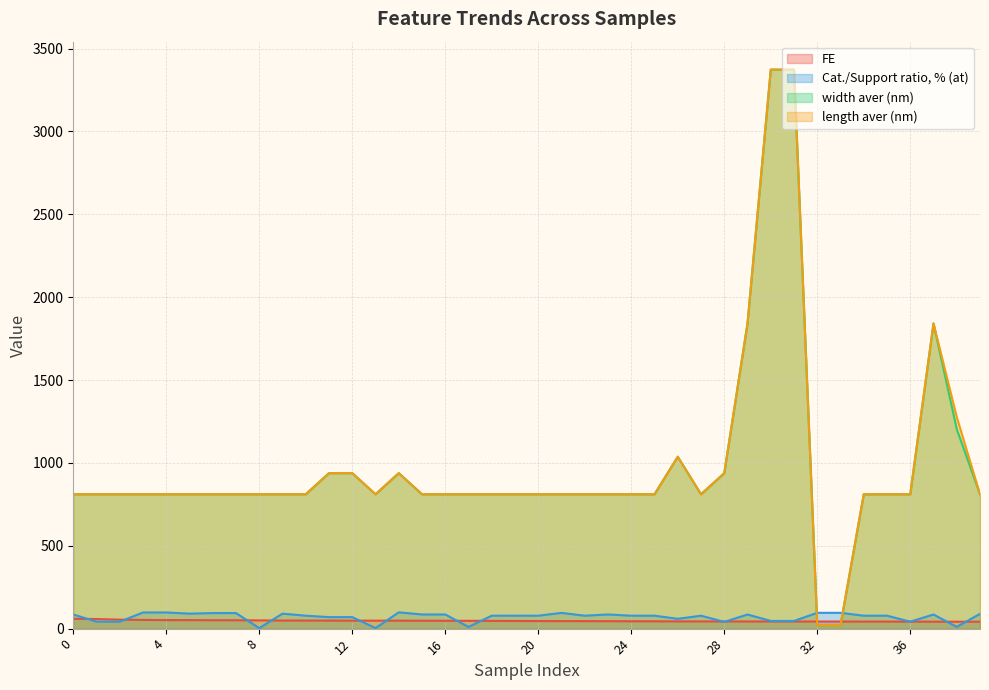

What is the smallest value displayed?

3.0